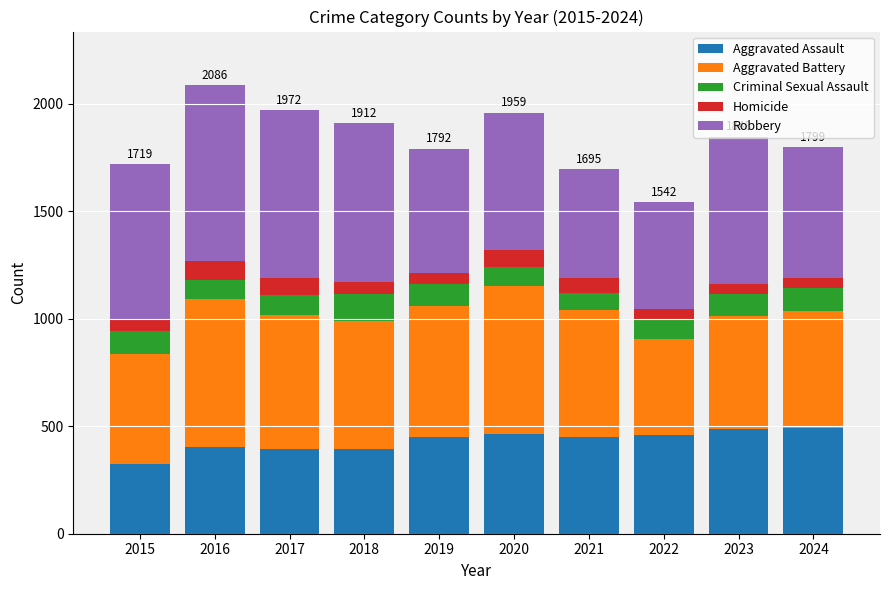

What is the sum of the Aggravated Assault values at 2020 and 2022?

924